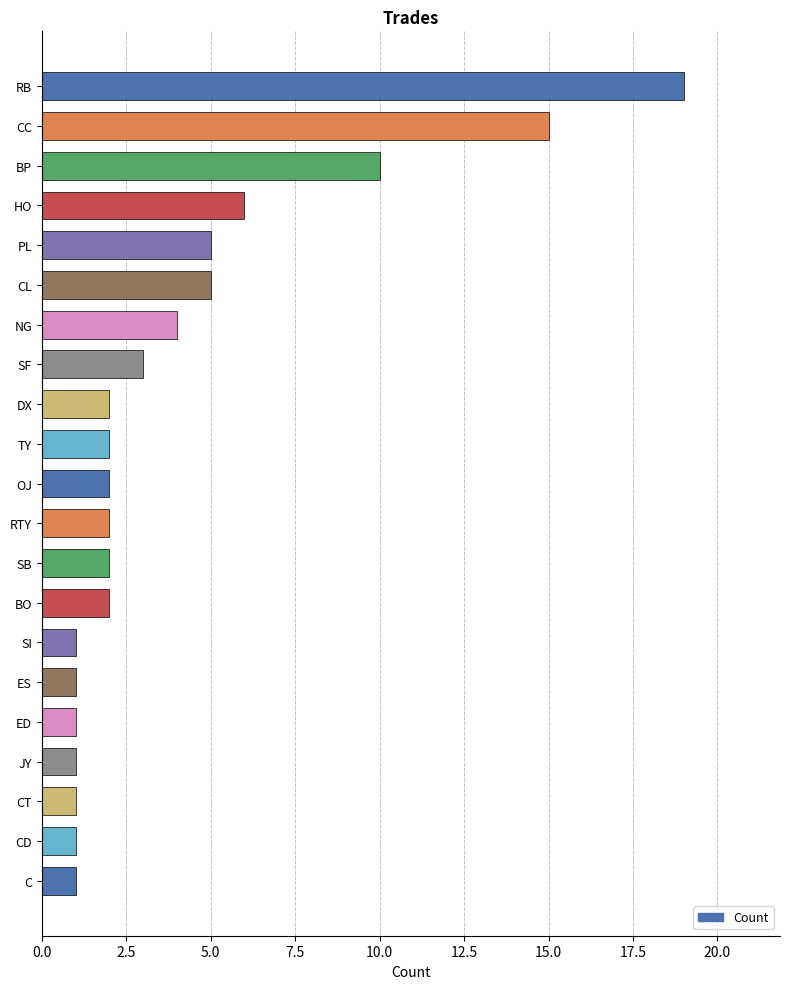

What is the label of the 11th bar from the bottom?

OJ